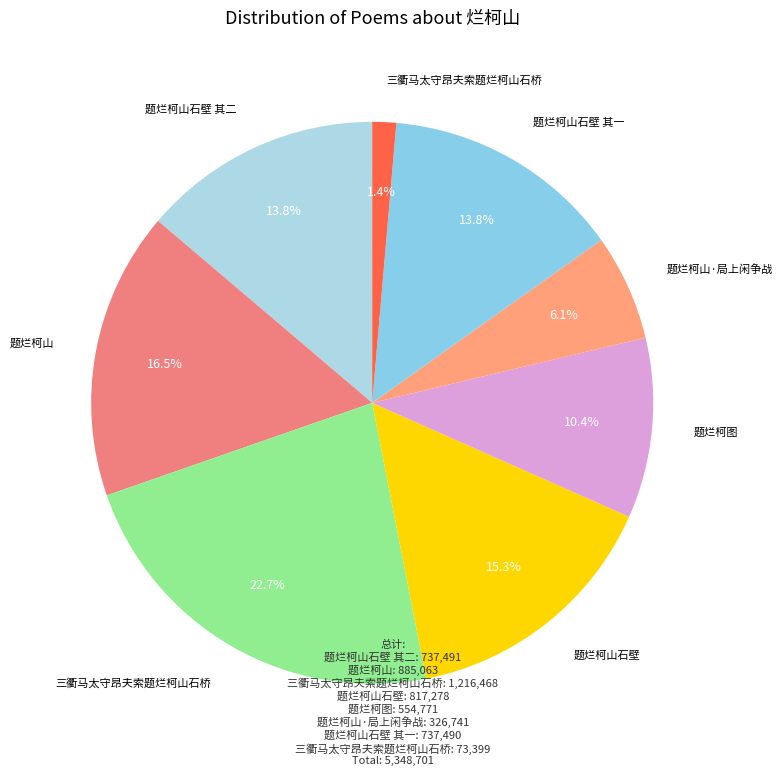

How many segments does this pie chart have?

8